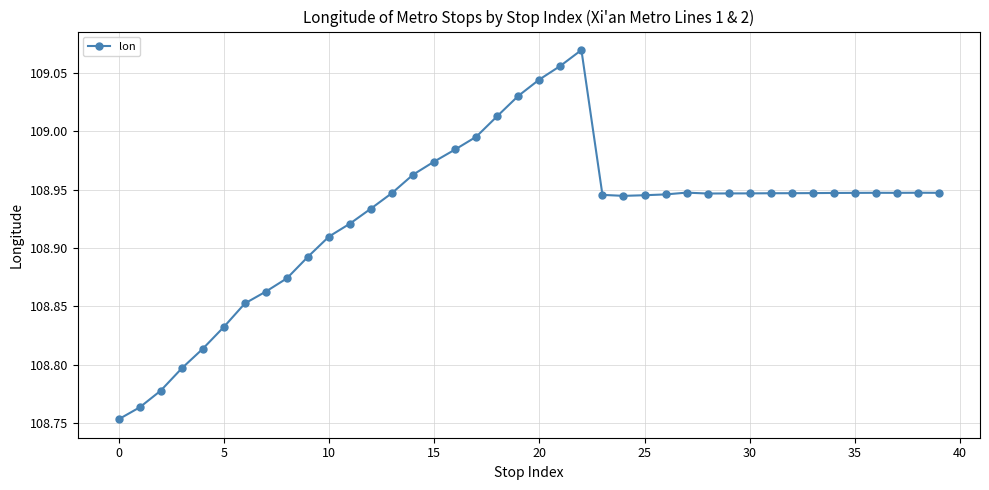

What is the difference between the maximum and second lowest values?

0.3